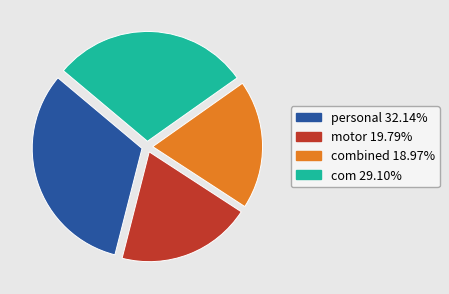

Is there a majority slice in this chart?

No